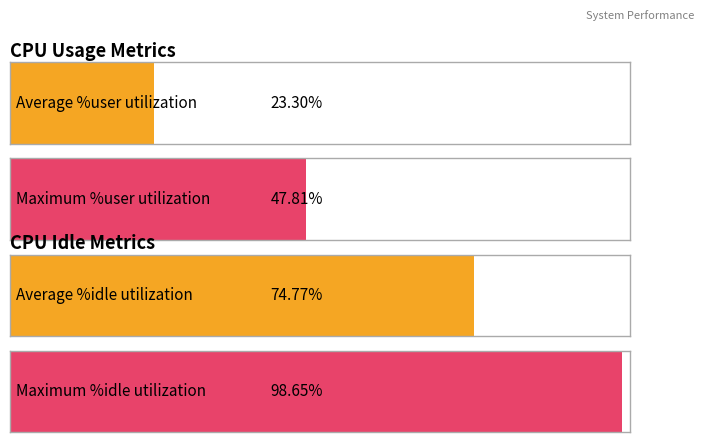

Are the bars horizontal?

Yes